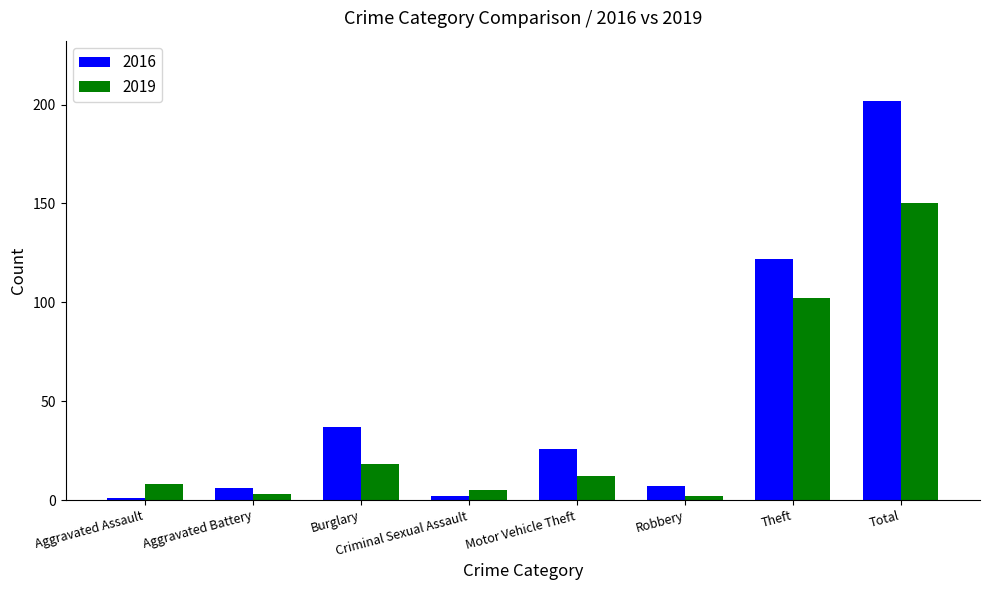

How many groups of bars are there?

8